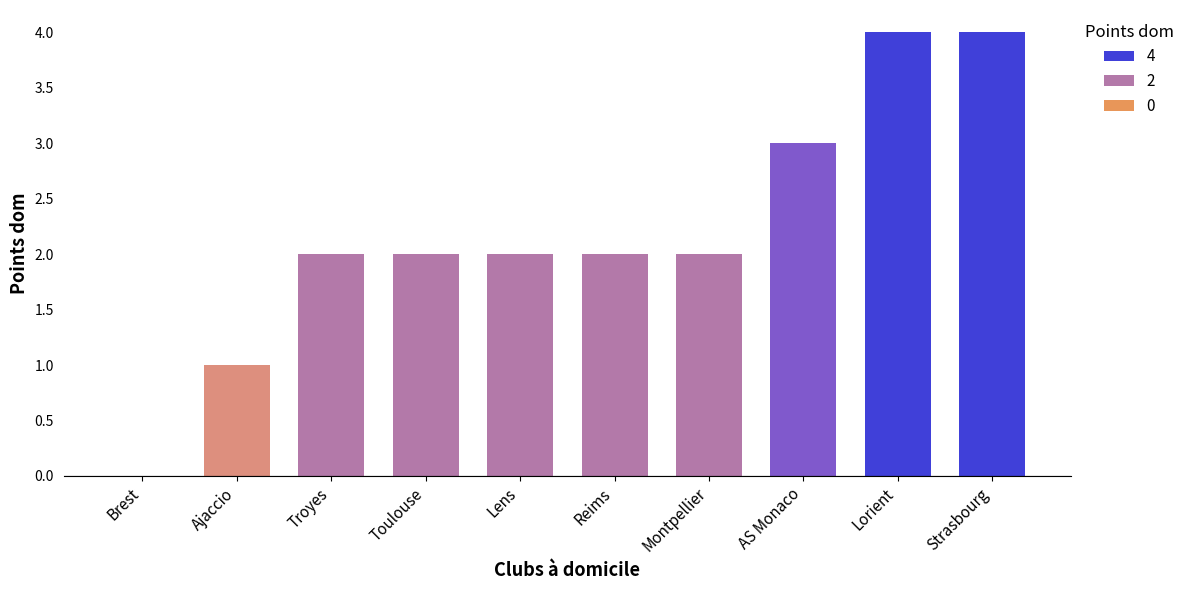

What is the sum of all values?

22